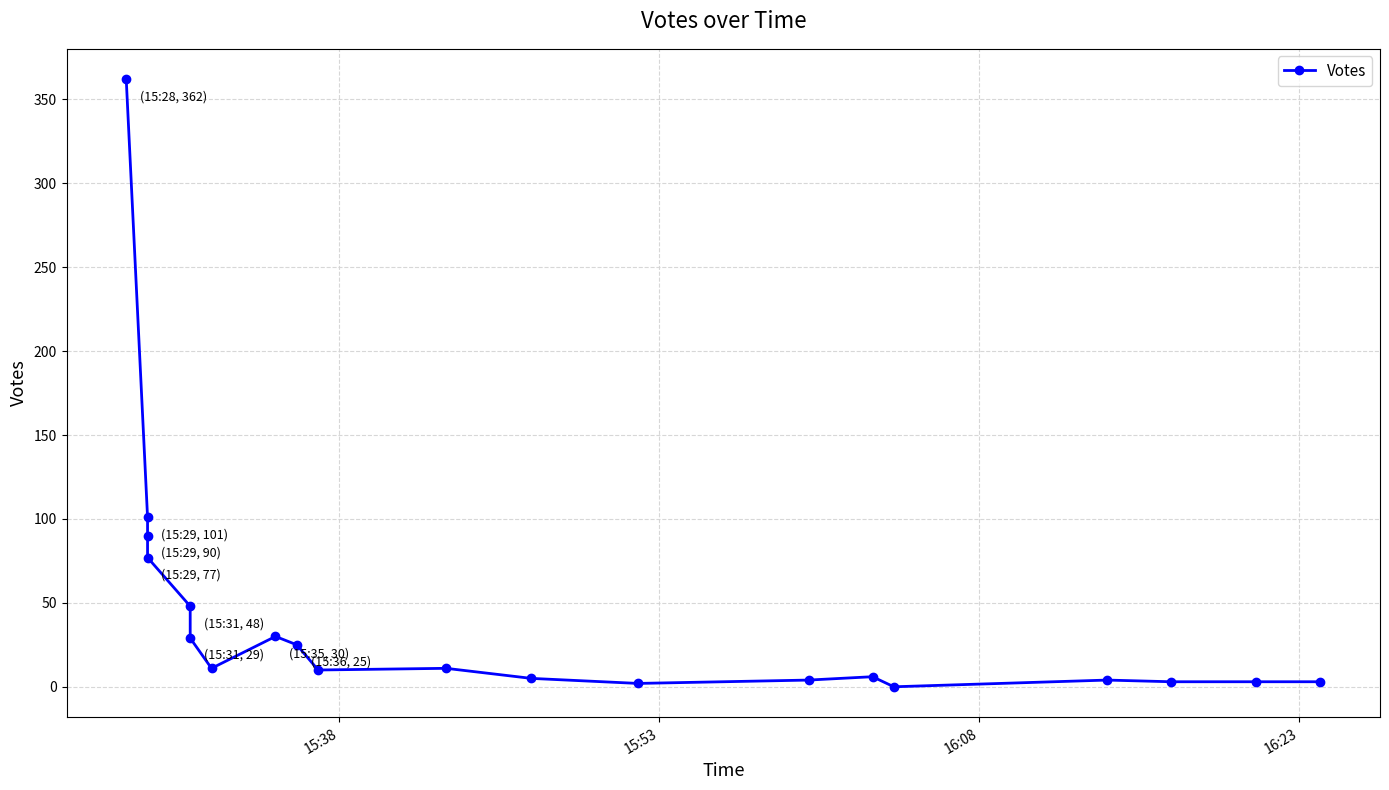

What is the sum of all values?

824